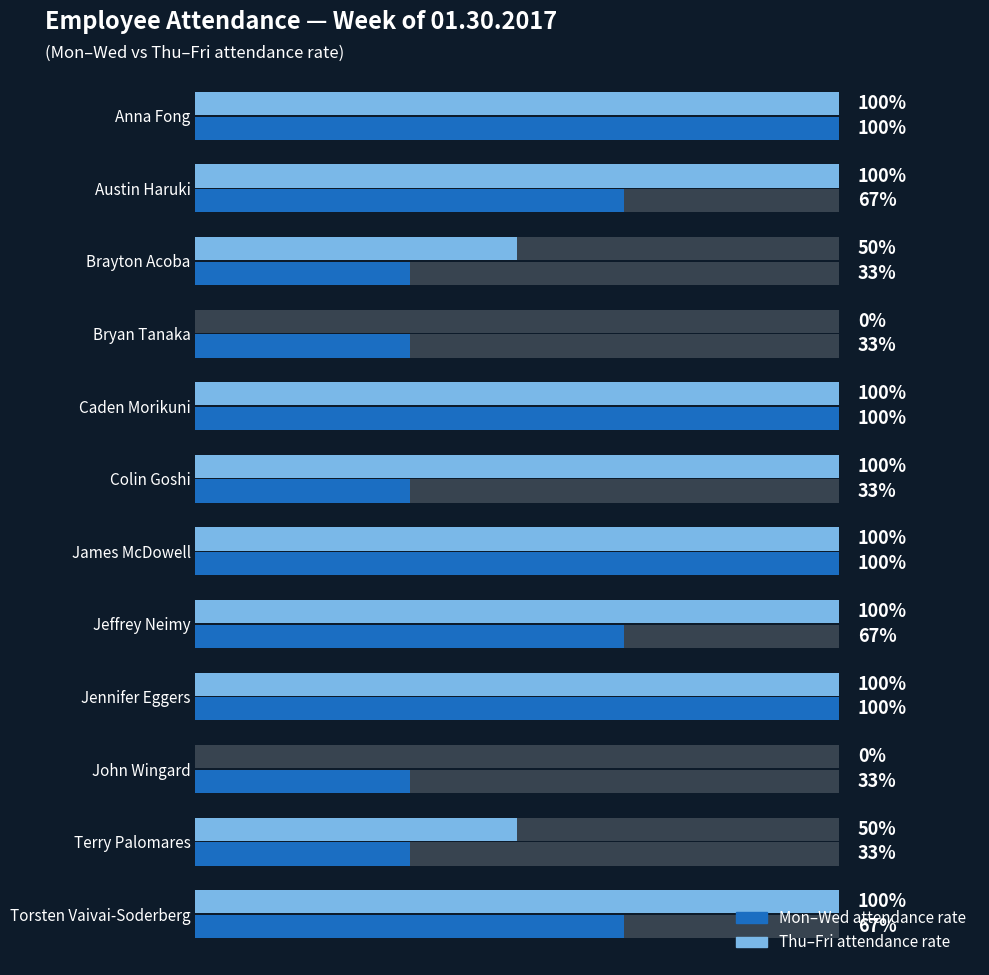

Rank the series by their average value, from lowest to highest.

Mon–Wed attendance rate, Thu–Fri attendance rate